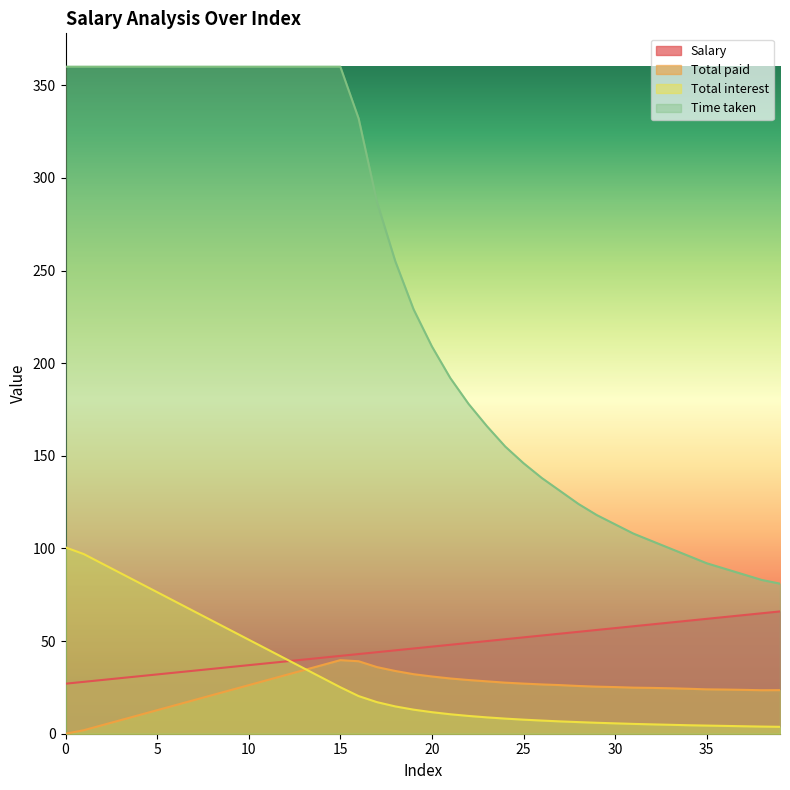

True or false: Salary has a value of 51.0 at 24.

True